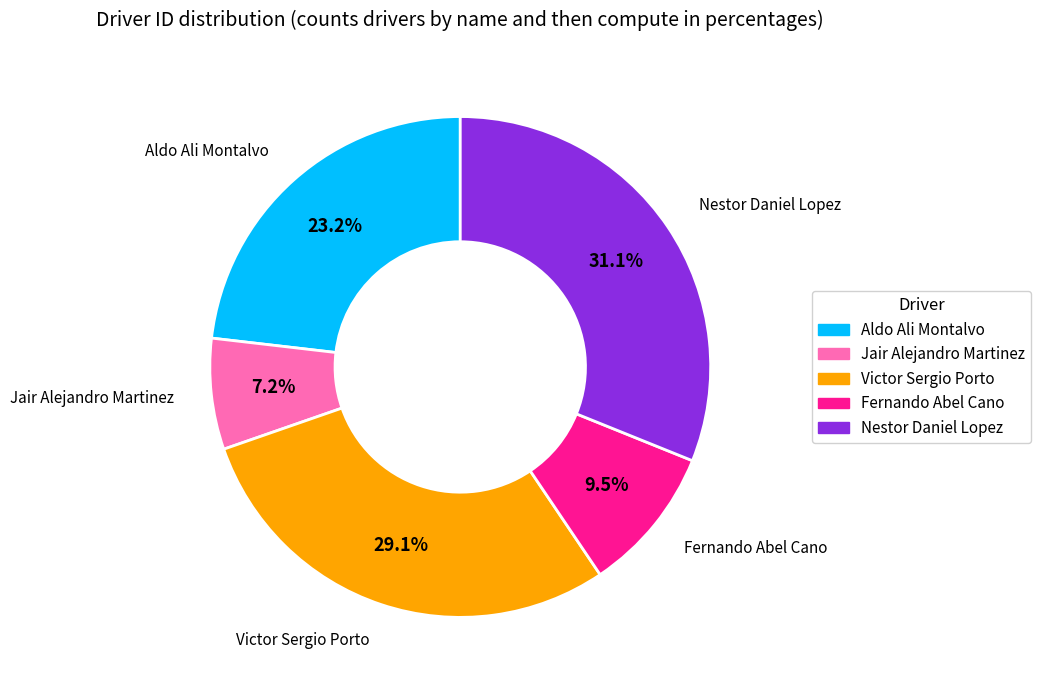

What is the ratio of the value at Victor Sergio Porto to the value at Aldo Ali Montalvo?

1.3